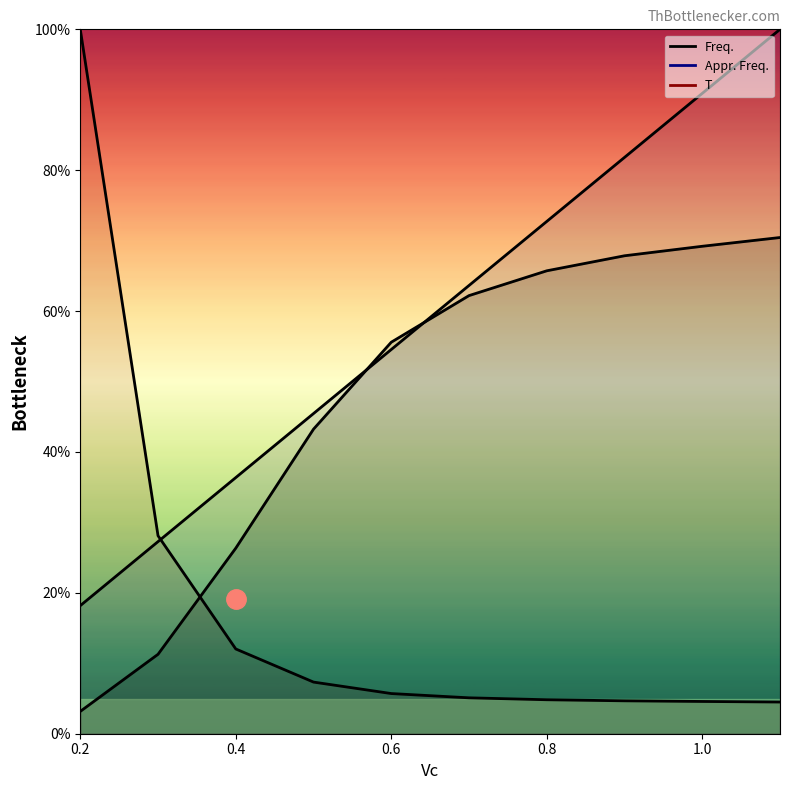

At 1.0, list the series in order from largest to smallest.

Appr. Freq., Freq., T